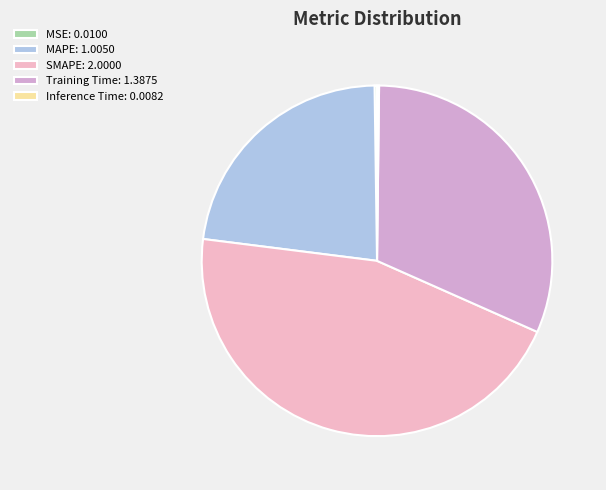

Does MSE represent more than half of the total?

No